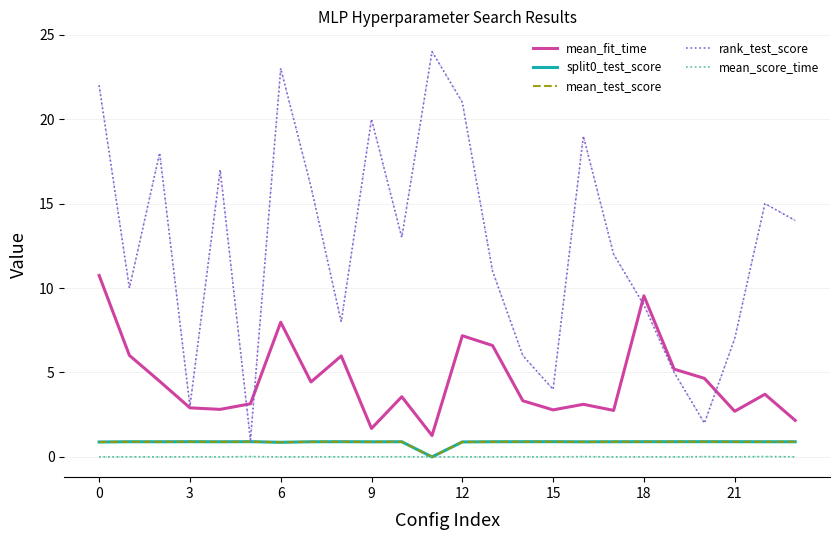

At which category does mean_test_score reach its first local valley?

6